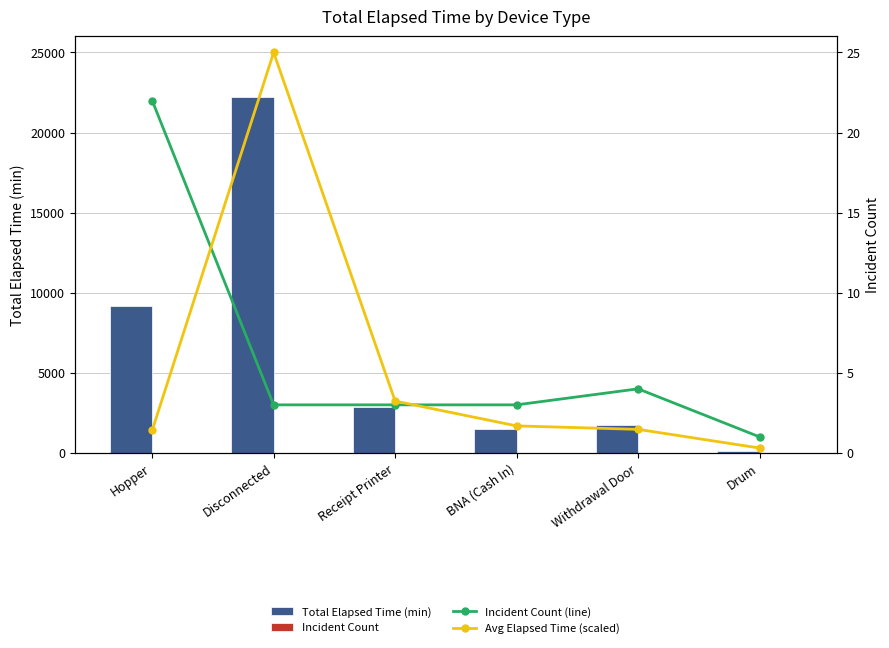

What is the value of the Avg Elapsed (scaled) bar at the 4th from the left?

1.7